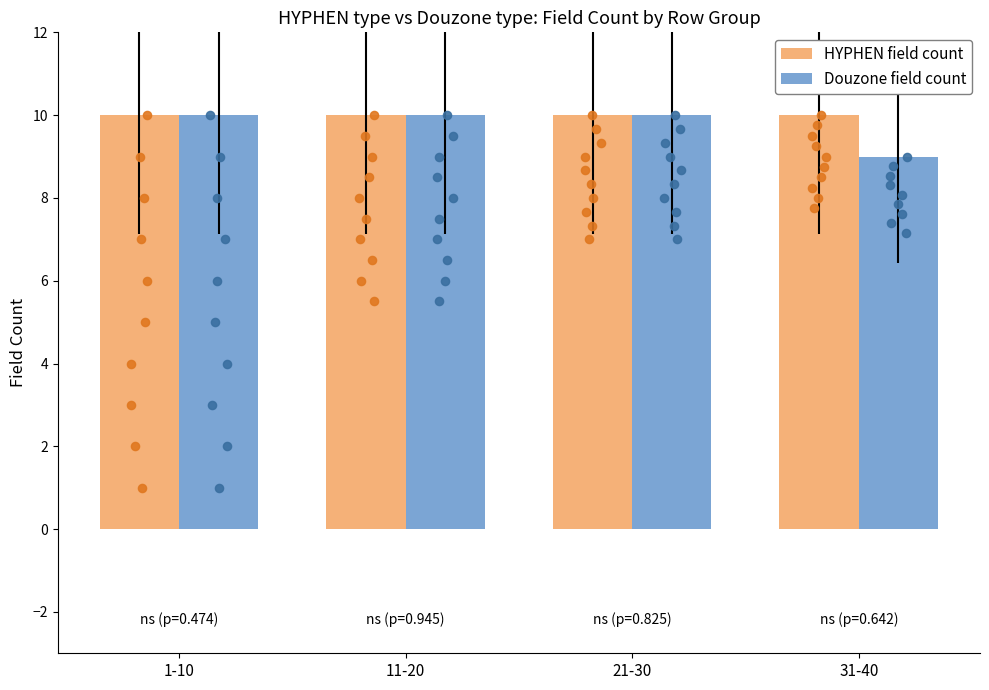

Is the value of HYPHEN field count at 21-30 greater than the value of Douzone field count at 21-30?

No